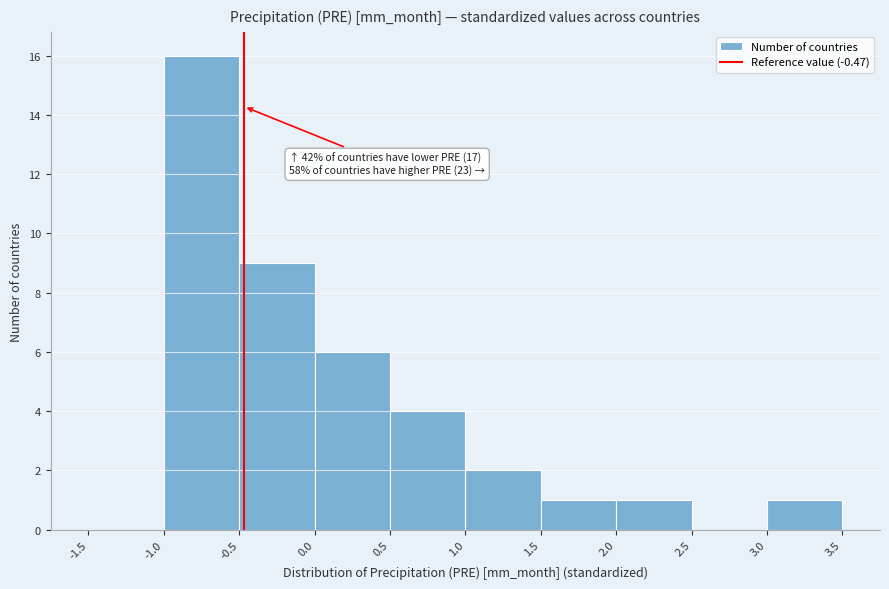

Which range on the x-axis has the tallest bar?

-1.0 to -0.5